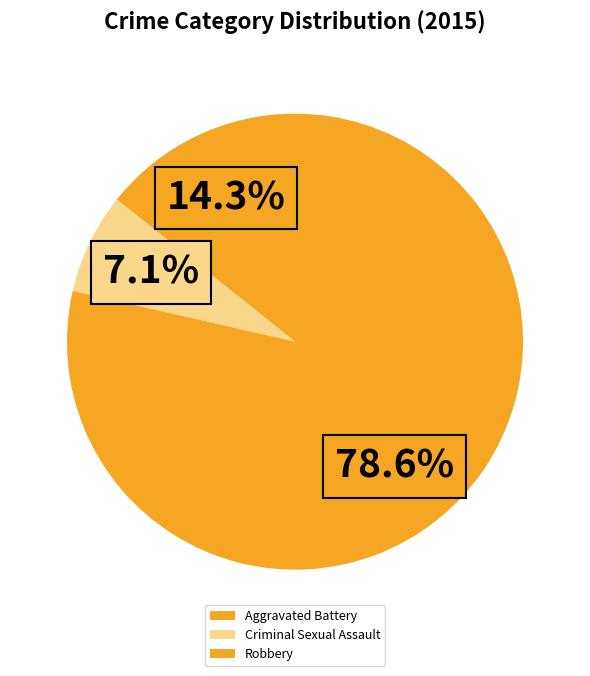

How many slices are in this pie chart?

3